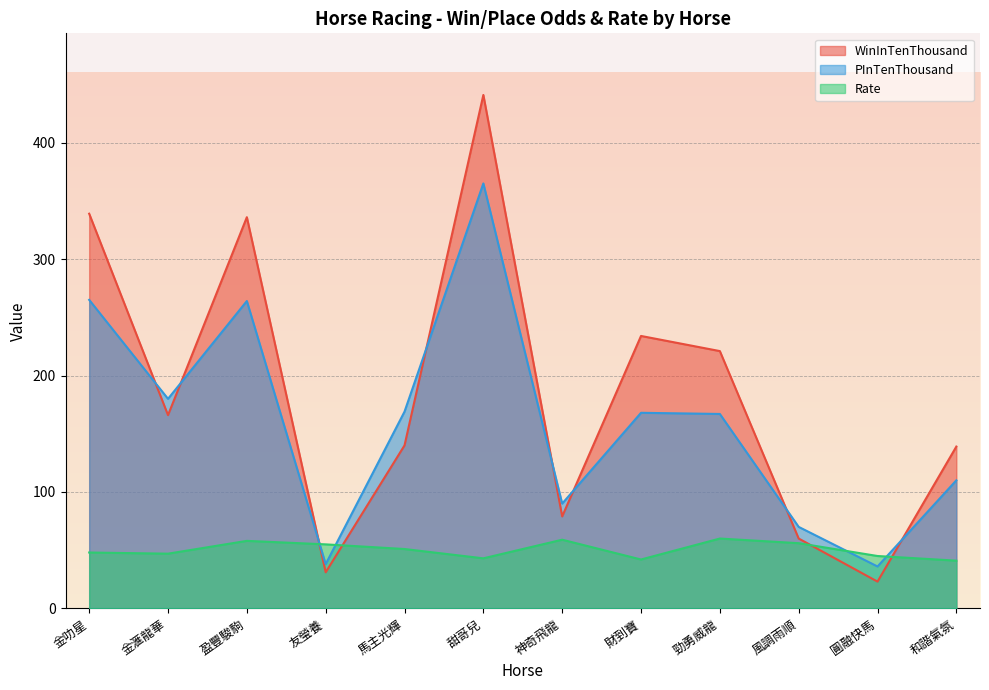

Reading right to left, transcribe all the data shown in this chart.

WinInTenThousand: 和諧氣氛=139	圓融快馬=23	風調雨順=60	勁勇威龍=221	財到寶=234	神奇飛龍=79	甜哥兒=441	馬主光輝=140	友瑩養=31	盈豐駿駒=336	金滙龍華=166	金叻星=339
PInTenThousand: 和諧氣氛=110	圓融快馬=36	風調雨順=70	勁勇威龍=167	財到寶=168	神奇飛龍=90	甜哥兒=365	馬主光輝=169	友瑩養=38	盈豐駿駒=264	金滙龍華=180	金叻星=265
Rate: 和諧氣氛=41	圓融快馬=45	風調雨順=56	勁勇威龍=60	財到寶=42	神奇飛龍=59	甜哥兒=43	馬主光輝=51	友瑩養=55	盈豐駿駒=58	金滙龍華=47	金叻星=48